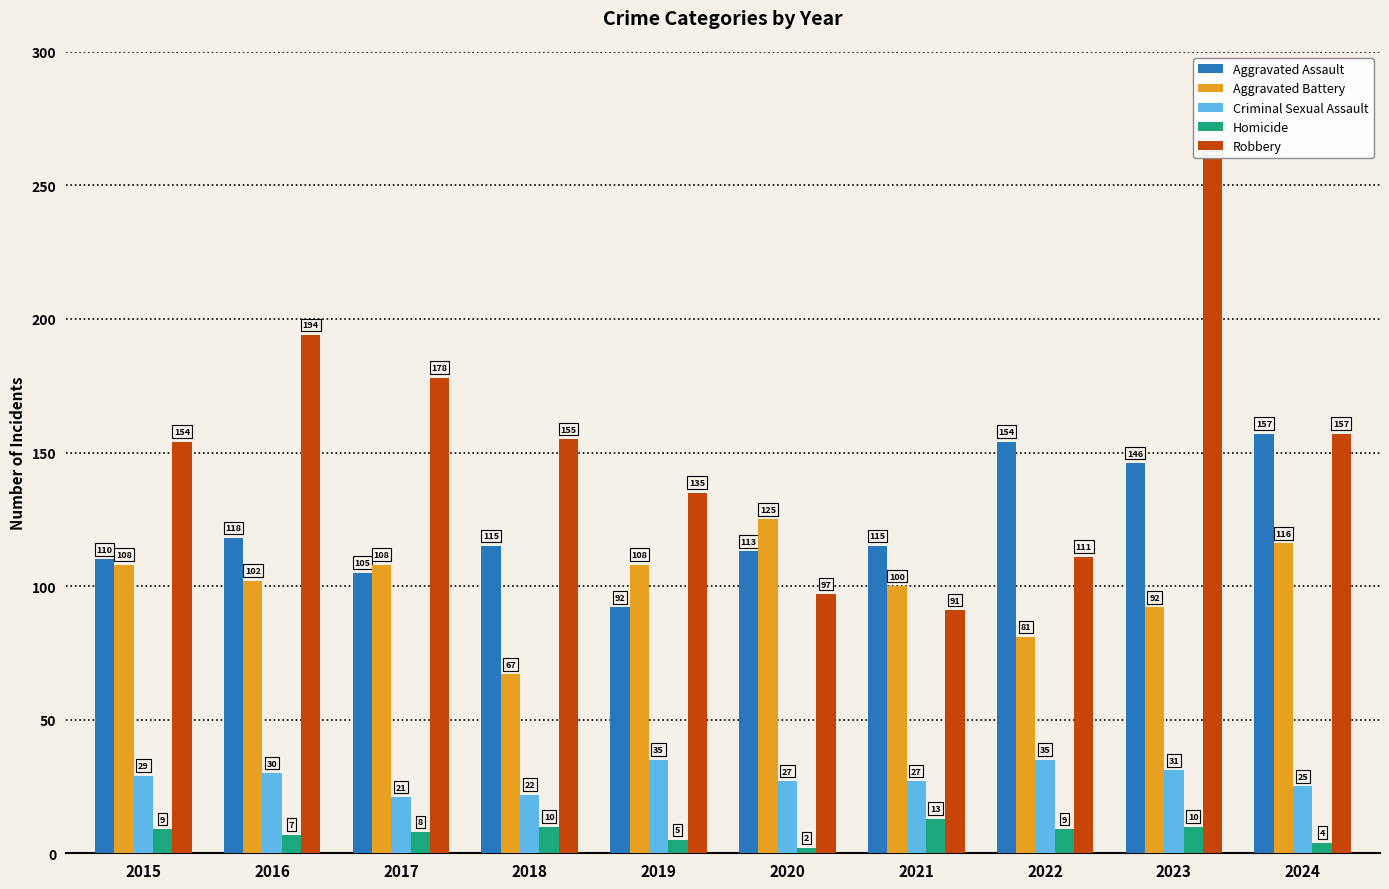

At how many categories does at least one series exceed 28?

10